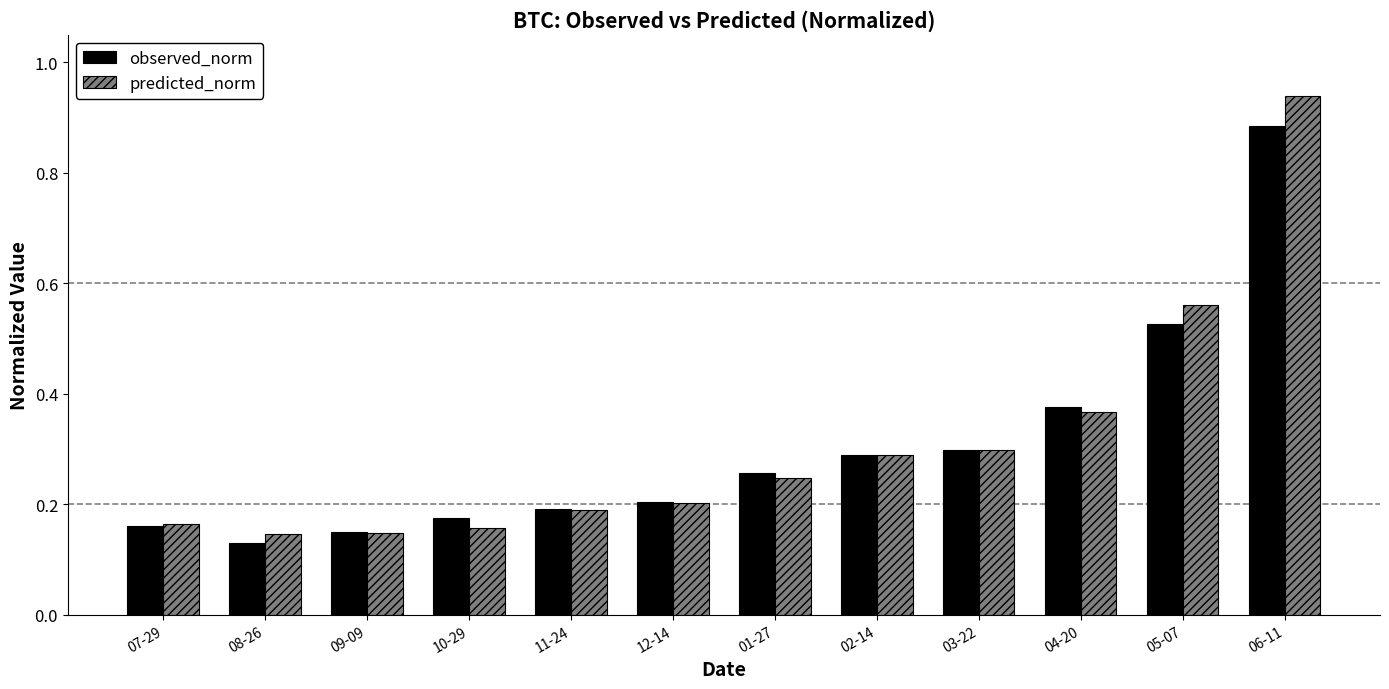

Rank the series at 08-26 from lowest to highest value.

observed_norm, predicted_norm